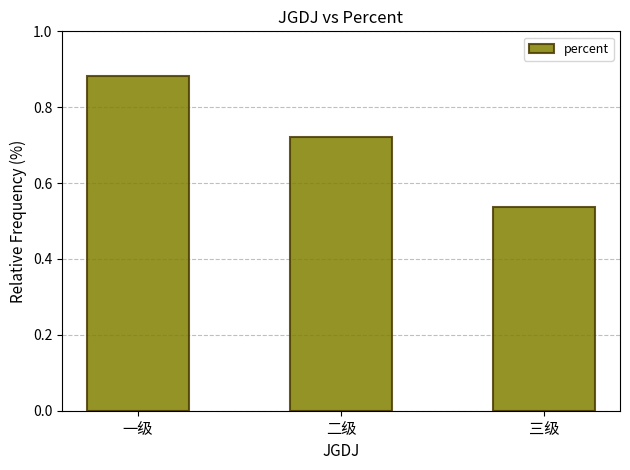

The chart shows a value of 0.1 at 三级. True or false?

False